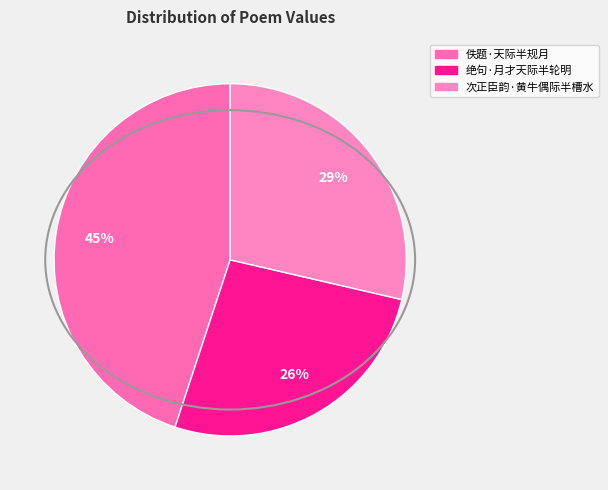

What is the total percentage of 佚题·天际半规月 and 绝句·月才天际半轮明?

71.4%